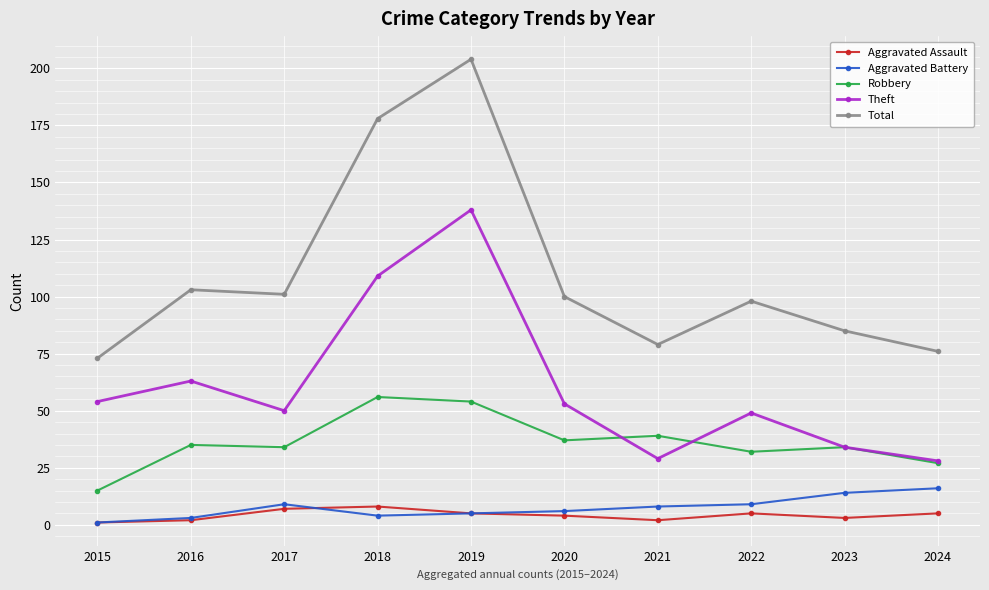

What is the lowest value of the Robbery series?

15